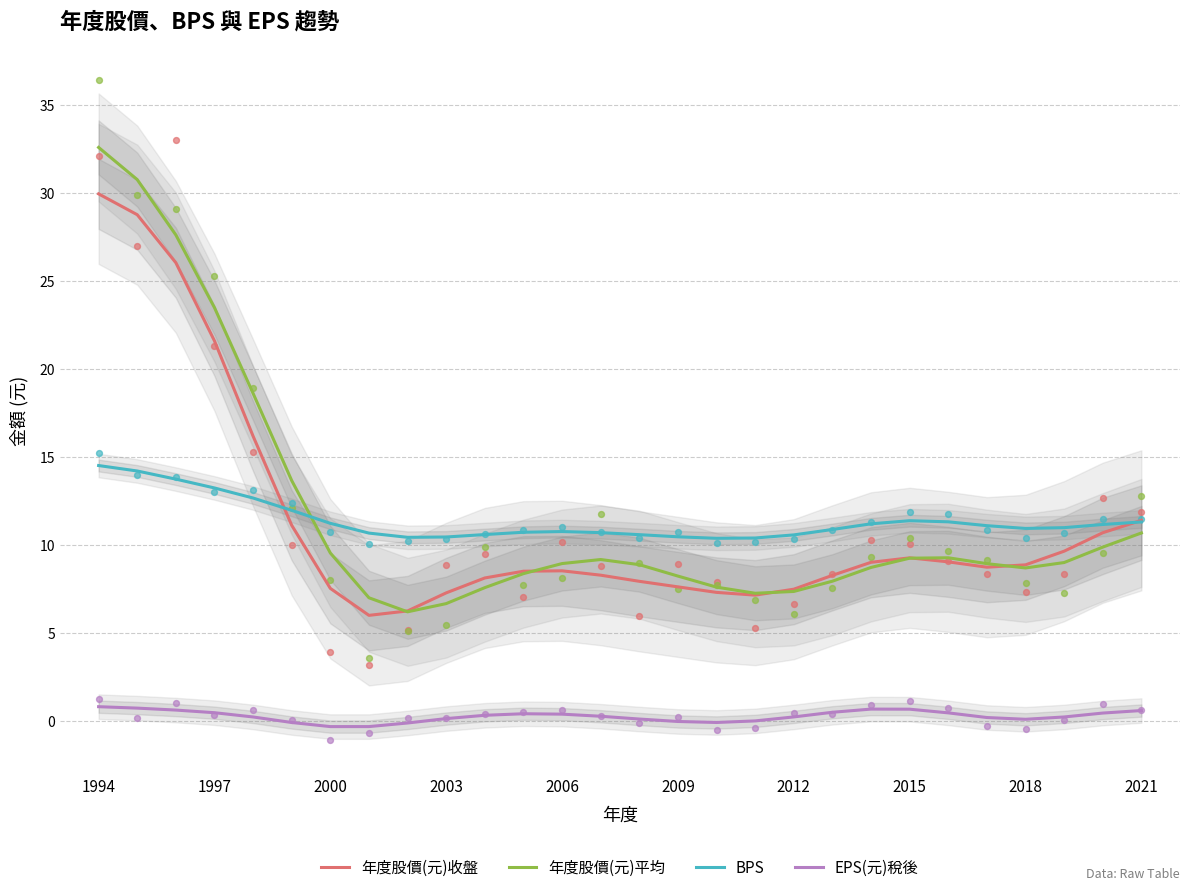

At which category is the sum across all series the highest?

1994